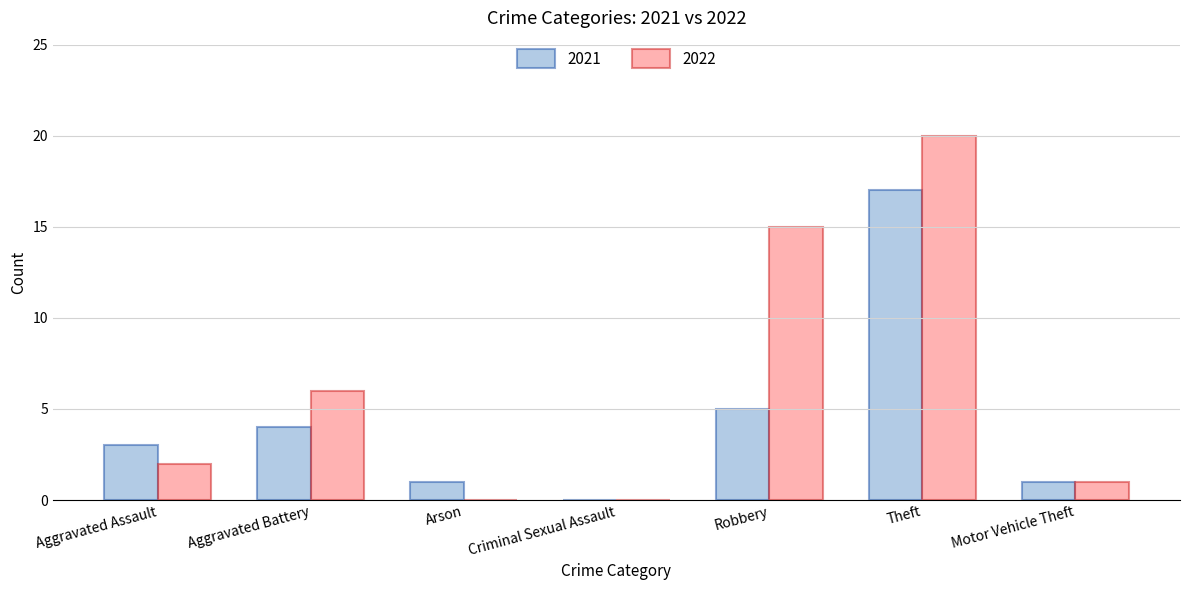

What is the total value across all series at Theft?

37